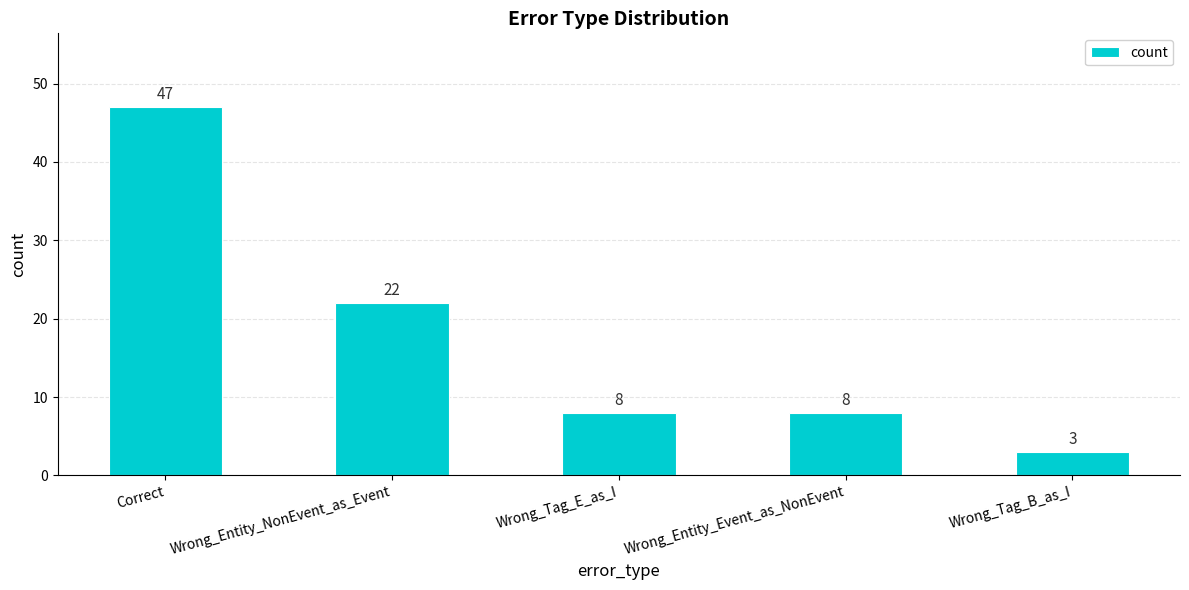

What is the sum of all values?

88